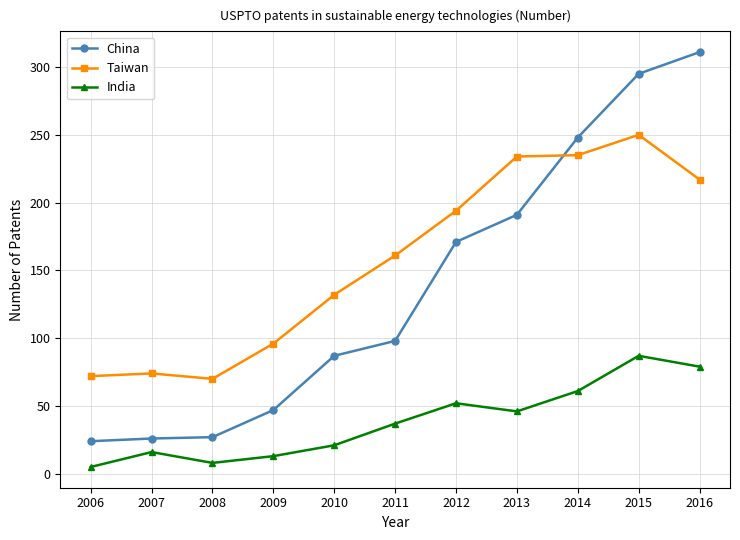

Rank the series by their maximum value, from highest to lowest.

China, Taiwan, India